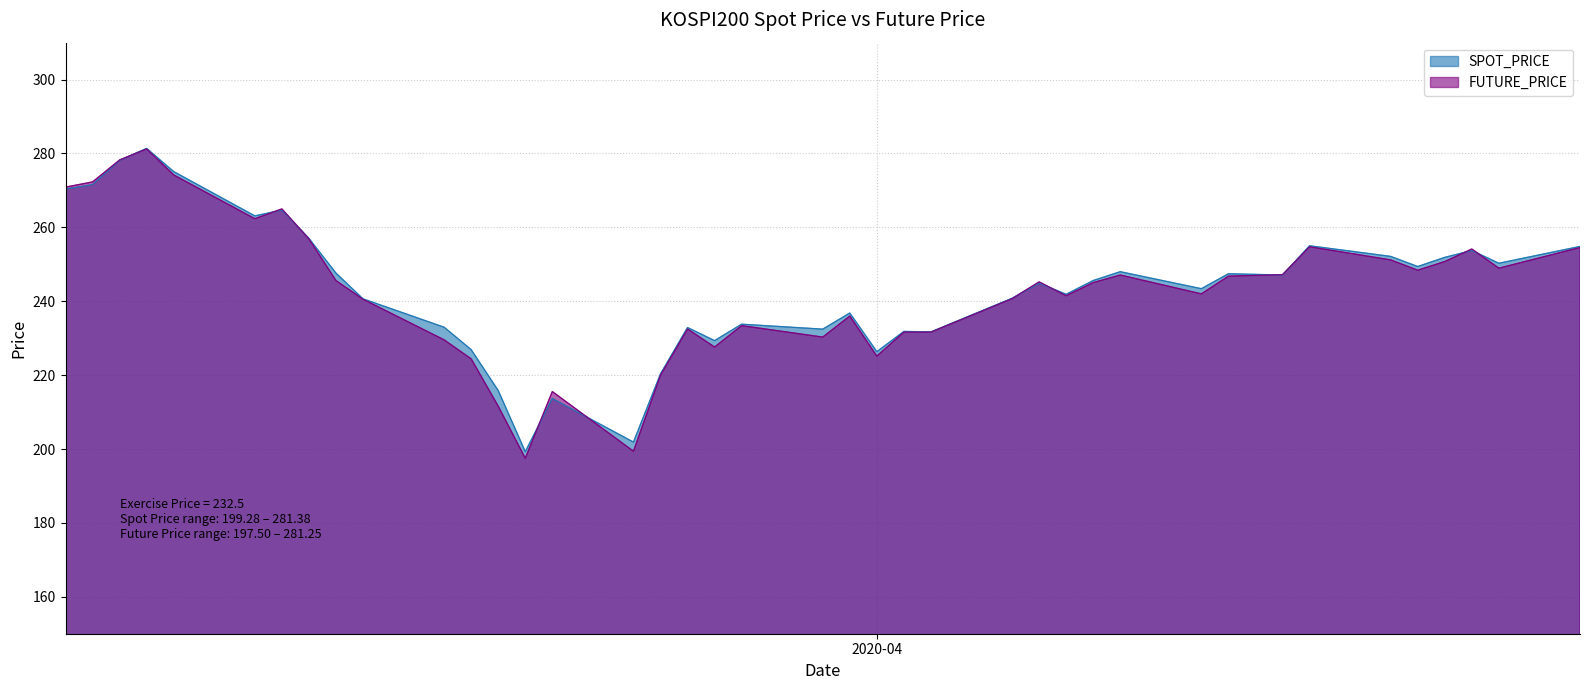

True or false: SPOT_PRICE has more than 1 points higher than both neighbors.

True